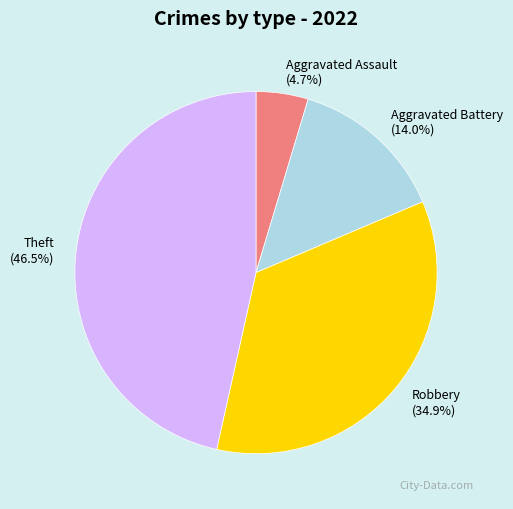

Approximately how many times larger is the value at Robbery compared to Aggravated Battery?

2.5